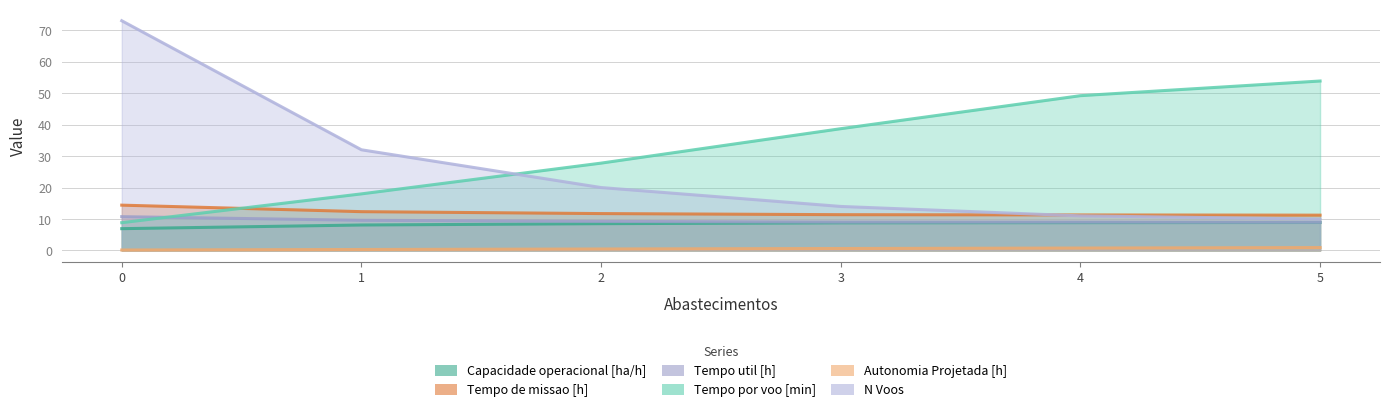

Which series changed the most between 4 and 5?

Tempo por voo [min]